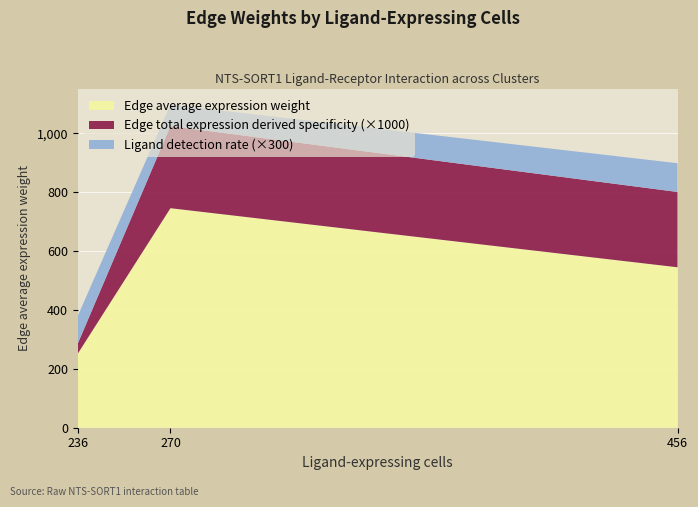

Reading left to right, what are all the values shown in this chart?

Edge average expression weight: 251.8	746.1	545.3
Edge total expression derived specificity: 0.0	0.3	0.3
Ligand detection rate: 0.3	0.2	0.3